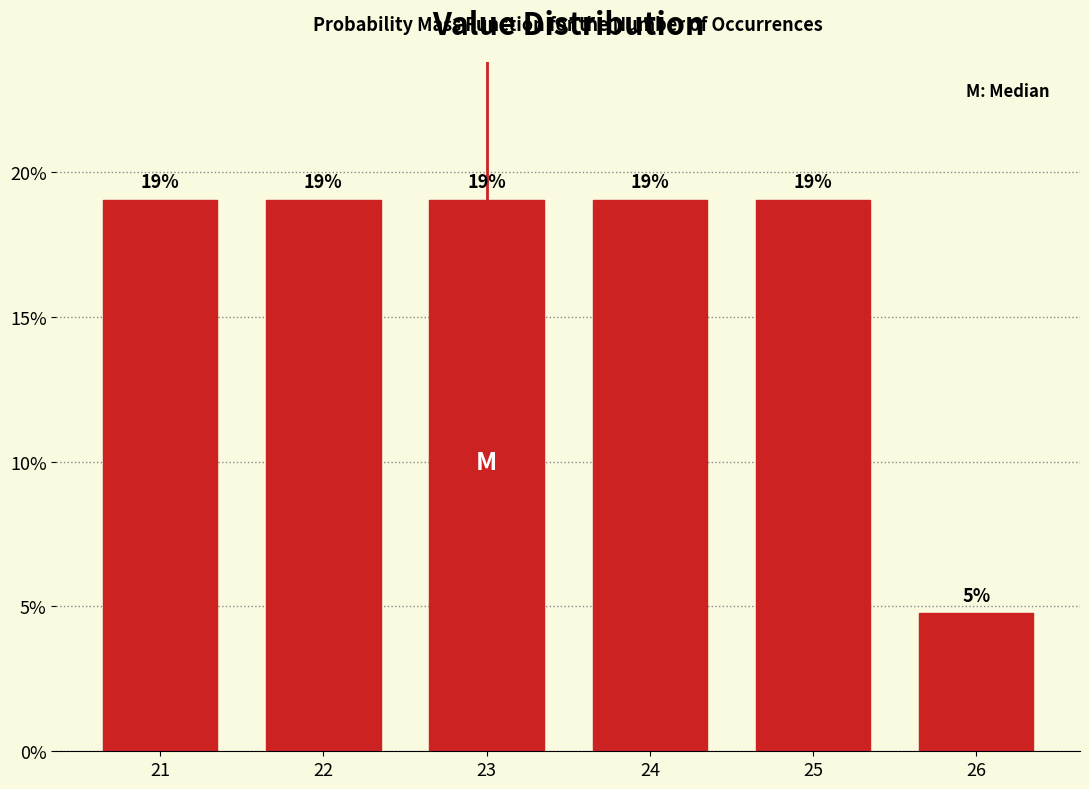

The value at 25 is 28.3. True or false?

False